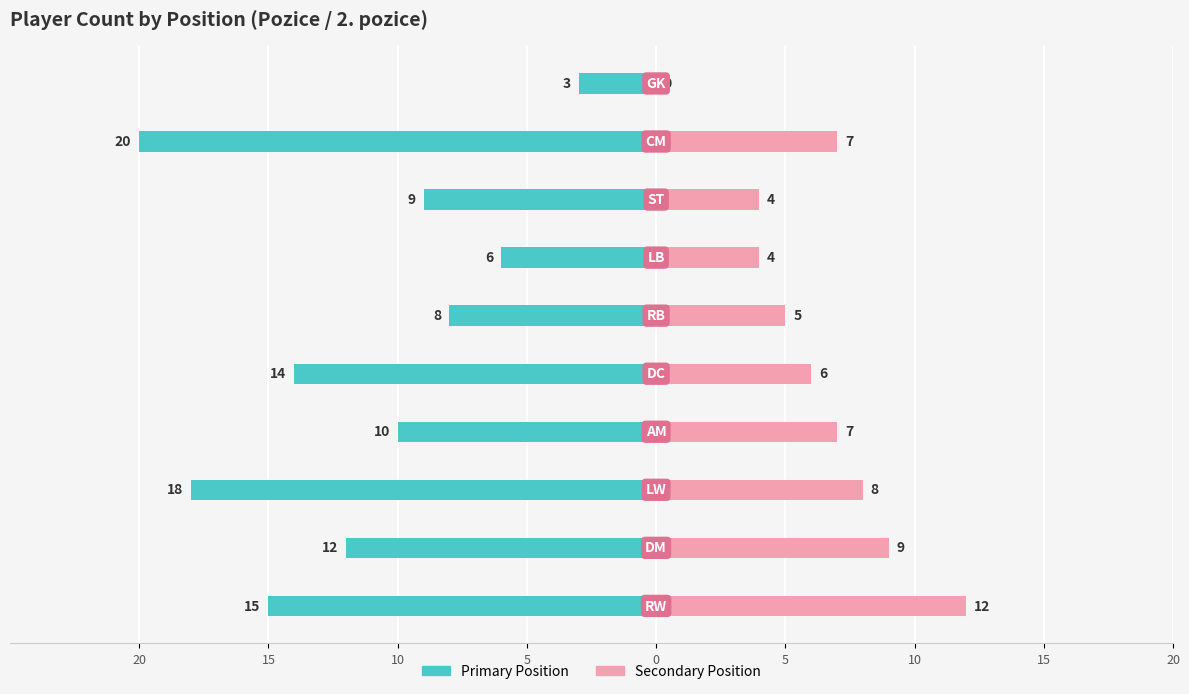

How many data points in Secondary Position are above 7?

3